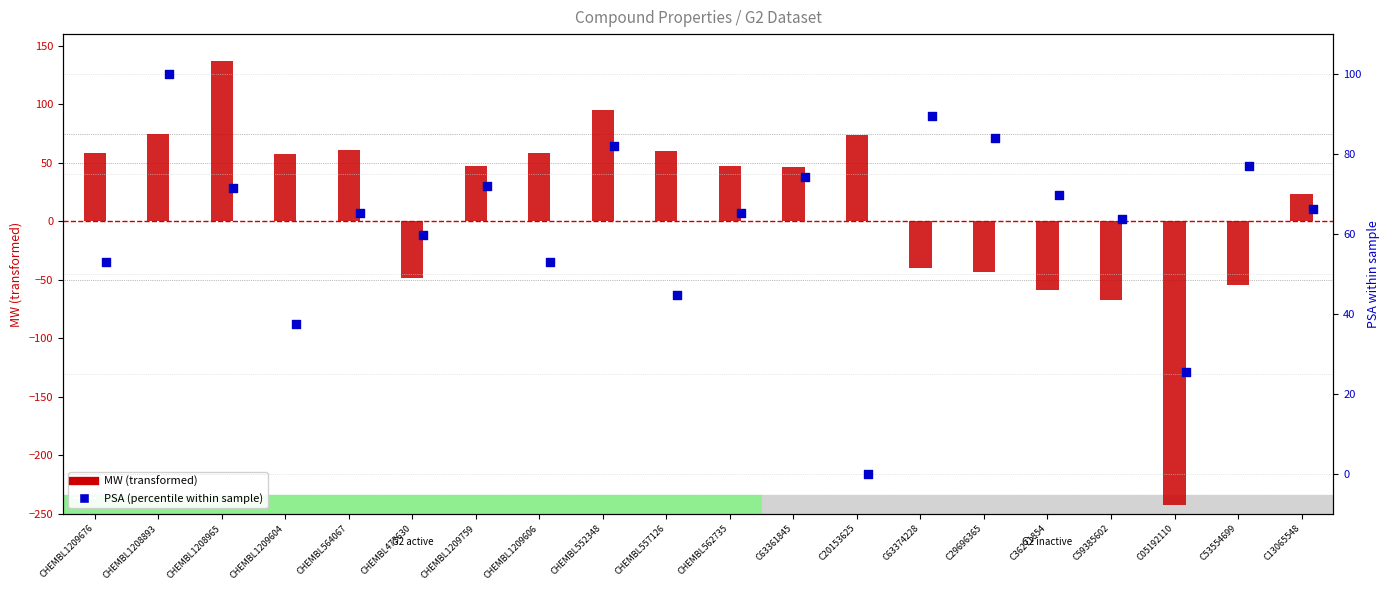

Which series contains the lowest Y value?

MW (transformed)